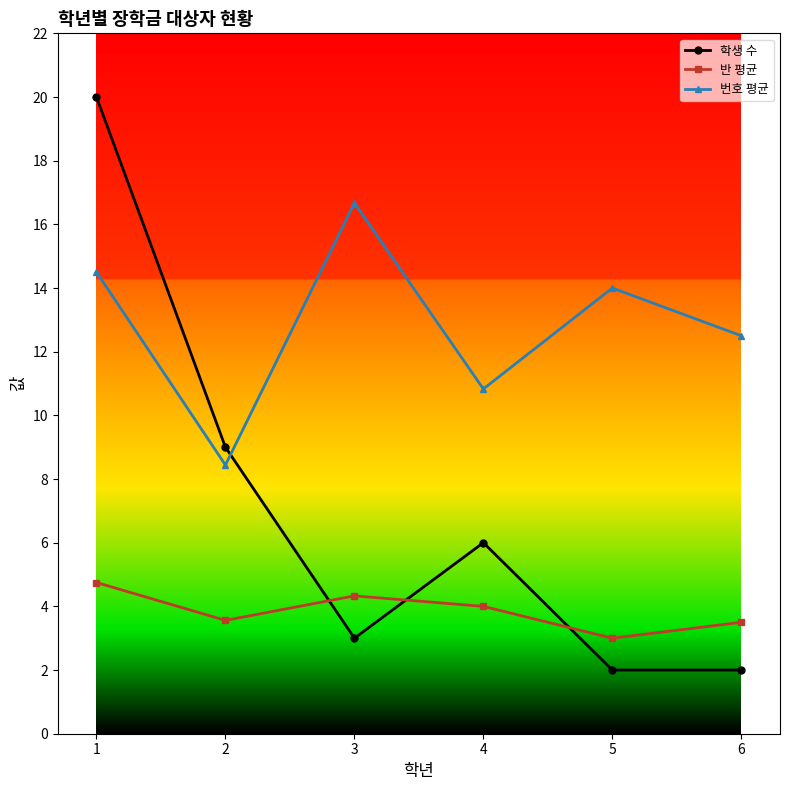

Which label corresponds to the largest value in the chart?

1